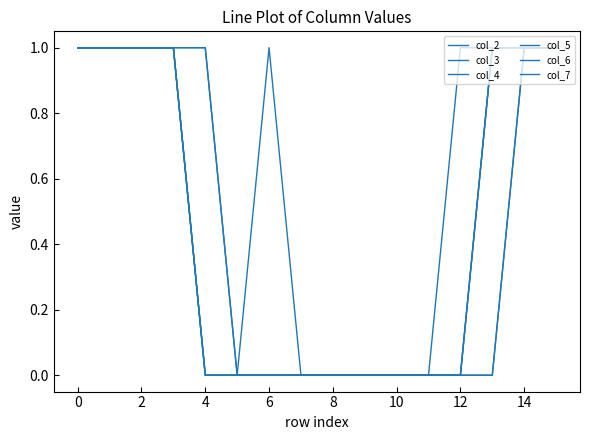

Is this an area chart (filled region under the line)?

No